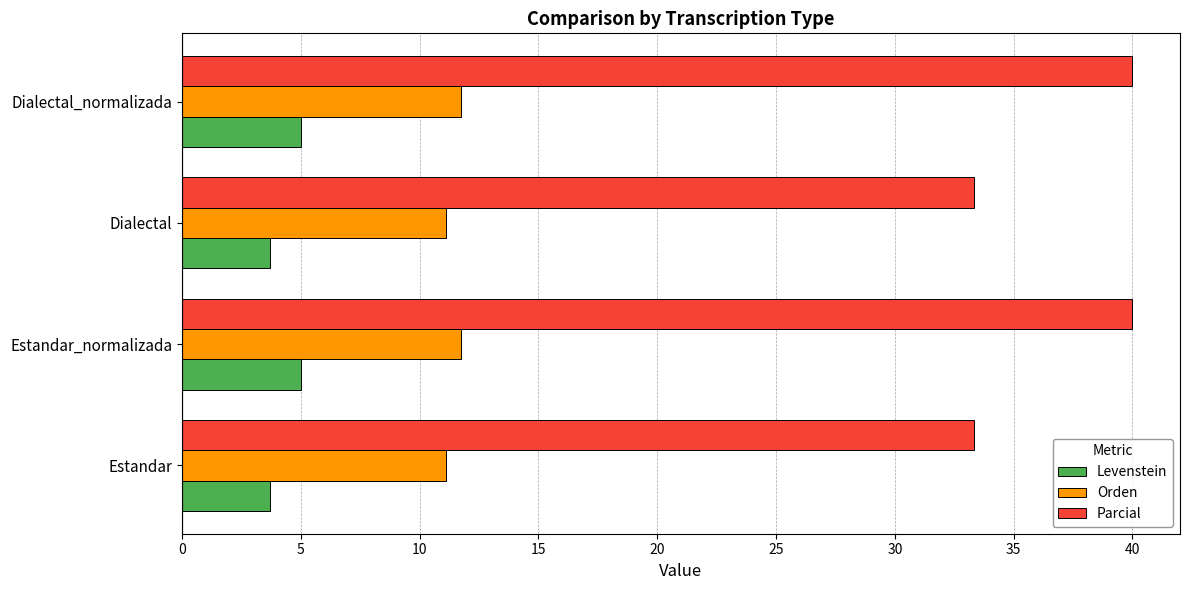

Which series has the widest spread of values?

Parcial